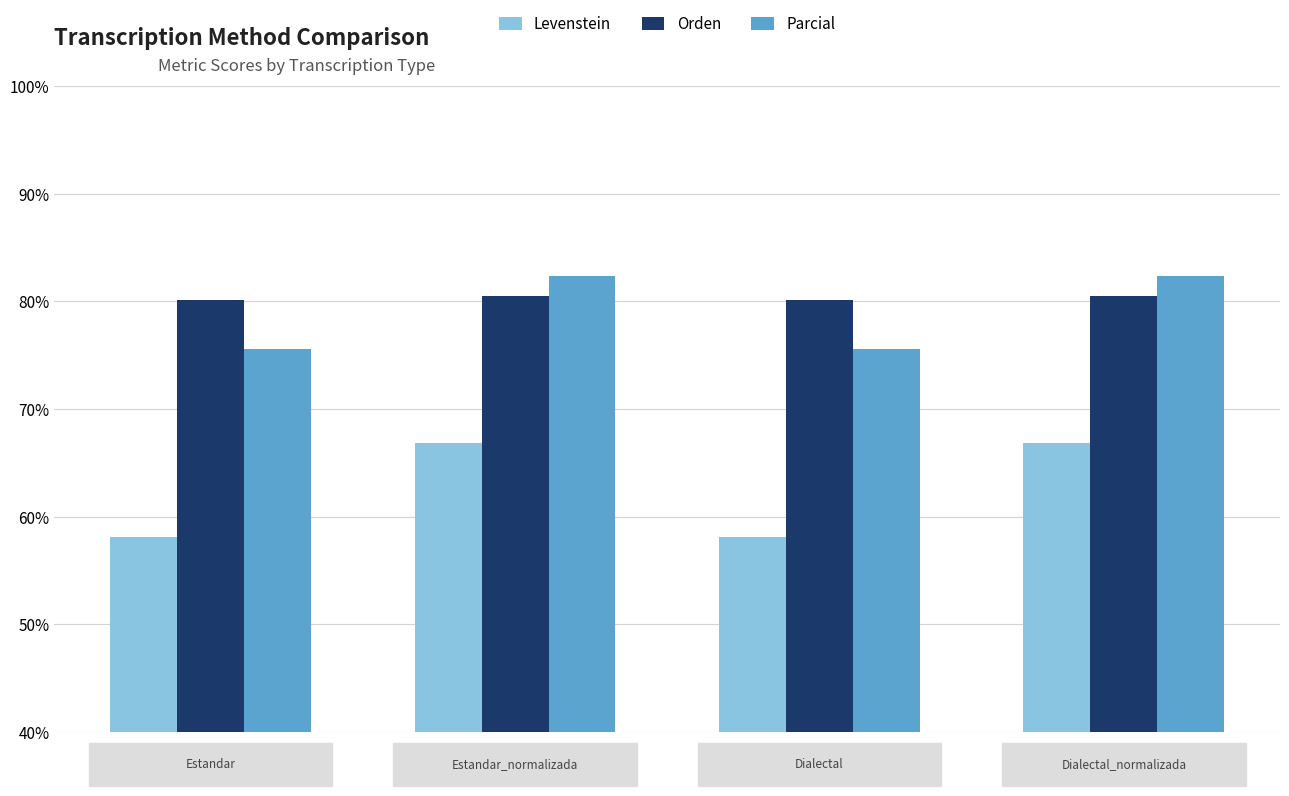

What is the minimum value for Levenstein?

58.1